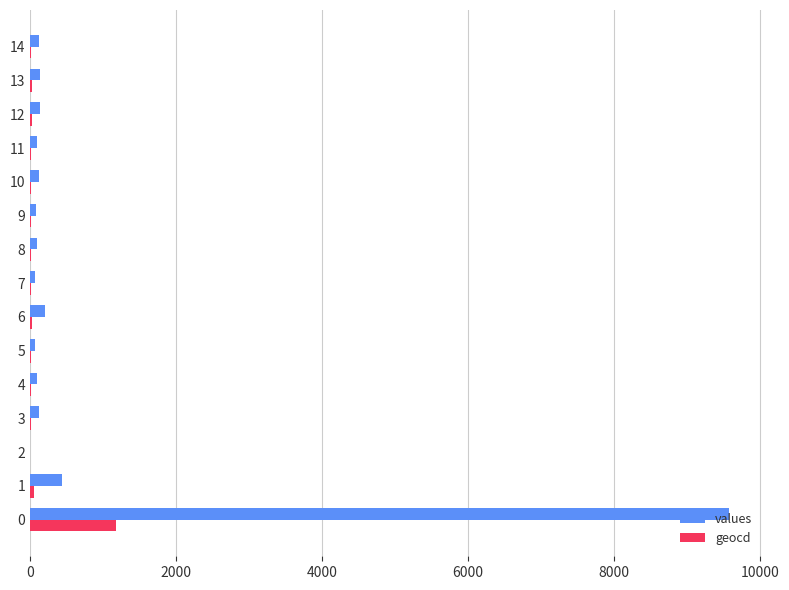

What is the maximum value for geocd?

1175